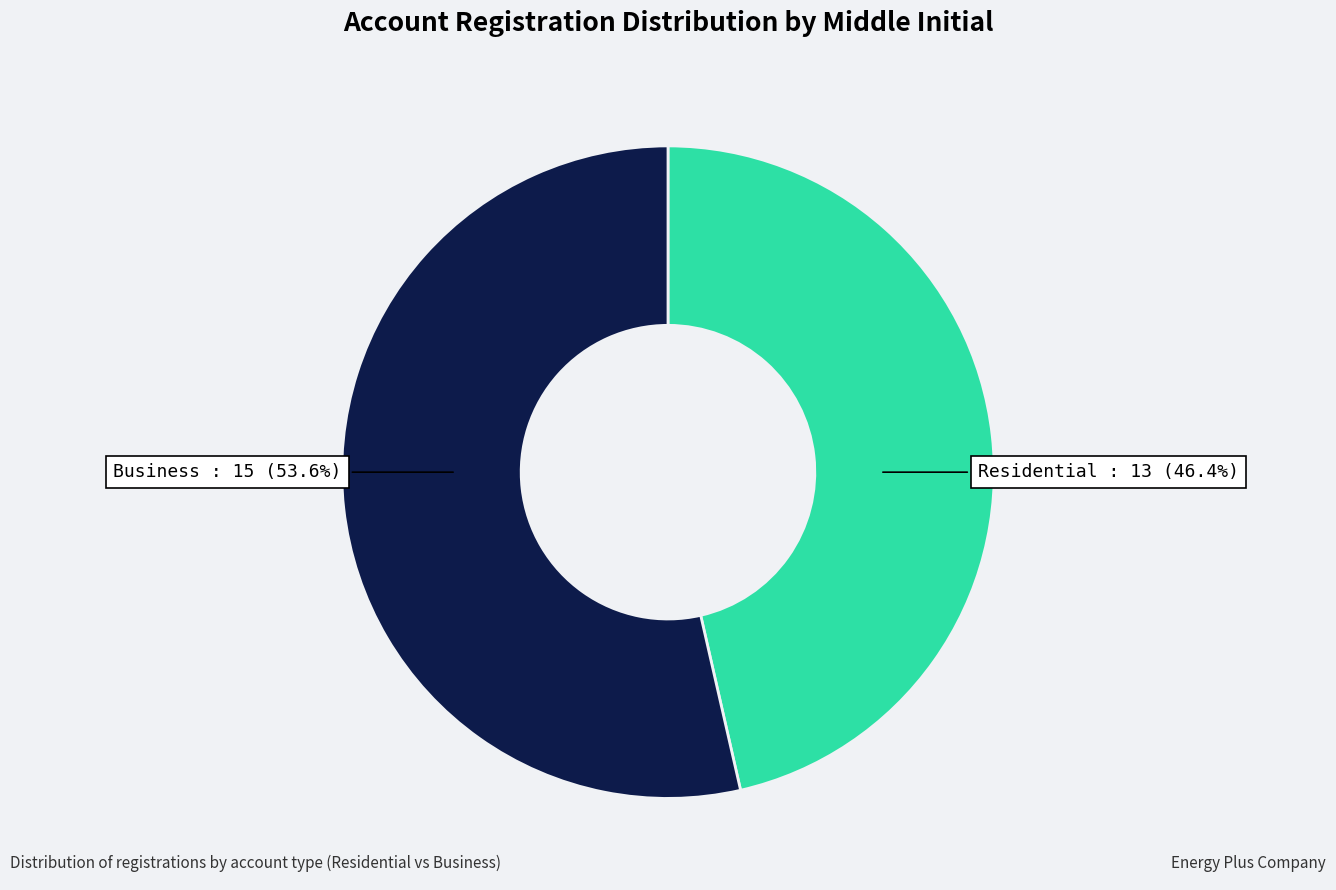

Does any single category account for the majority?

Yes